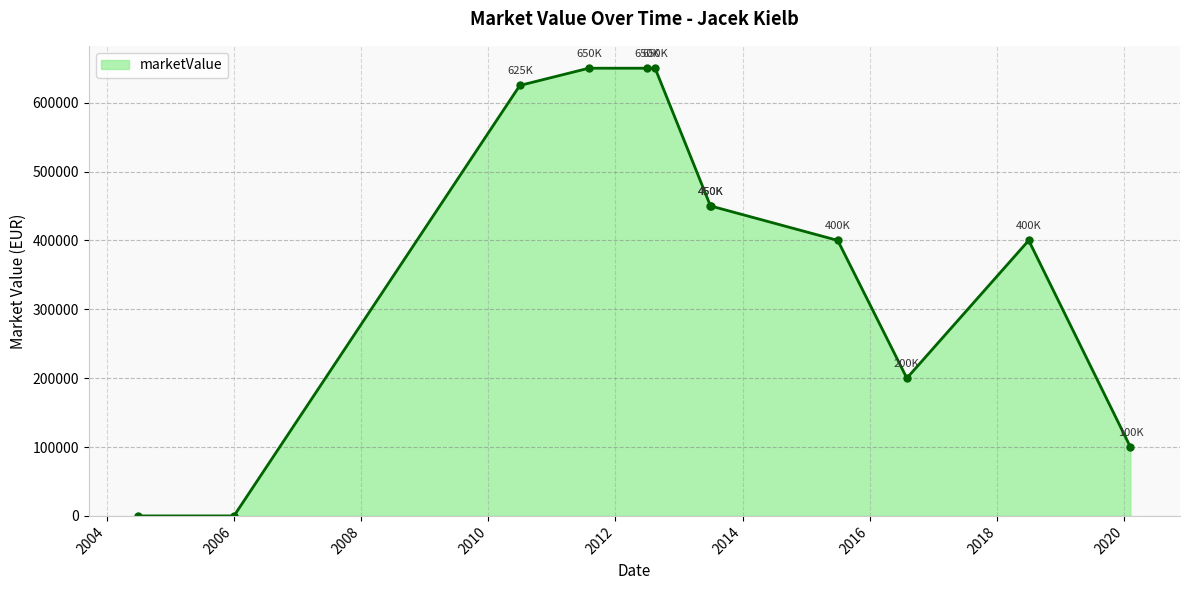

What is the sum of all values?

4575000